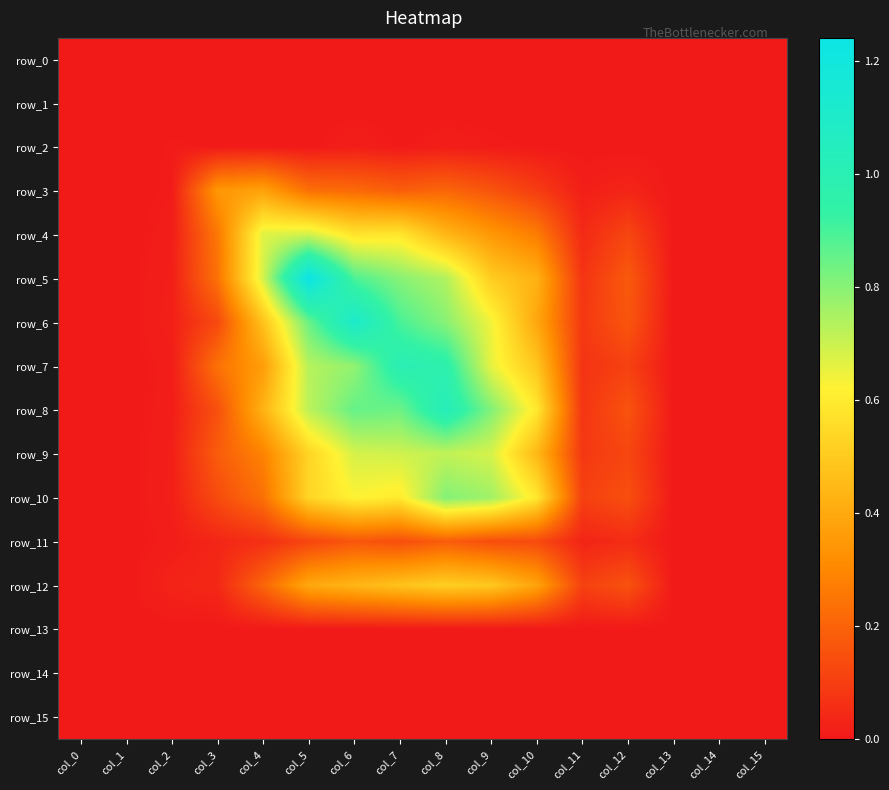

At which category is the sum across all series the highest?

col_8